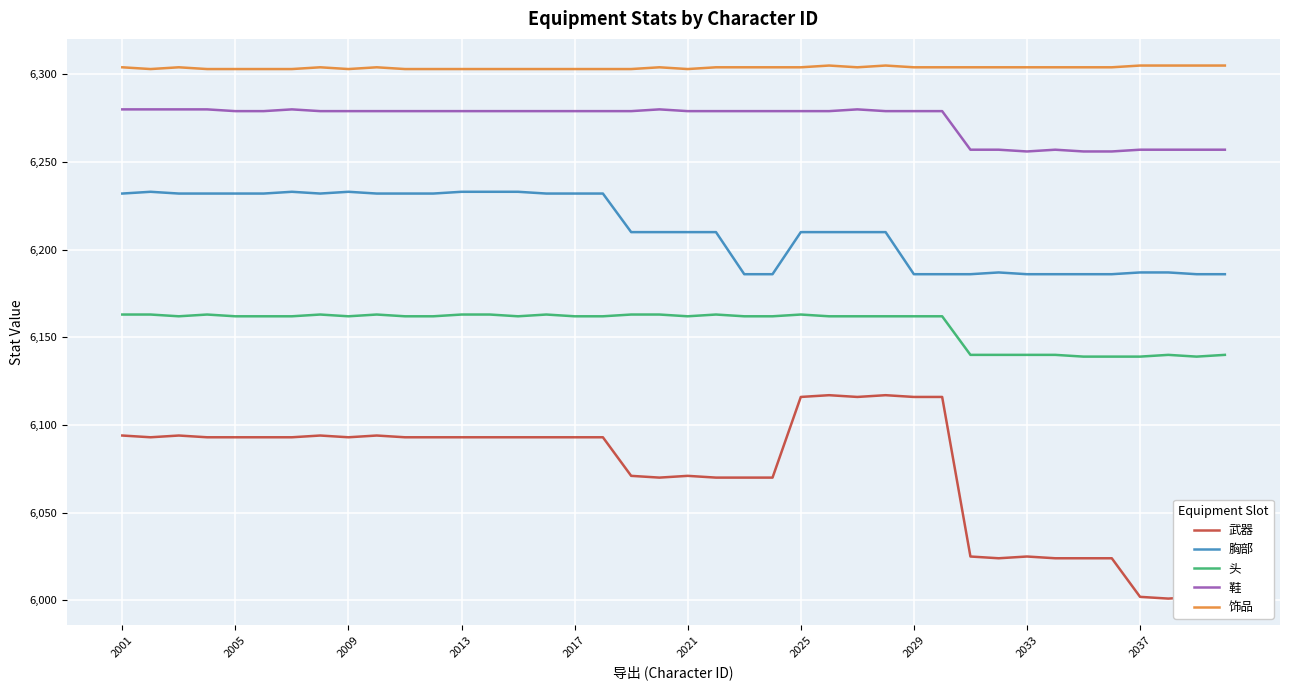

Reading right to left, transcribe all the data shown in this chart.

武器: 6001	6002	6001	6002	6024	6024	6024	6025	6024	6025	6116	6116	6117	6116	6117	6116	6070	6070	6070	6071	6070	6071	6093	6093	6093	6093	6093	6093	6093	6093	6094	6093	6094	6093	6093	6093	6093	6094	6093	6094
胸部: 6186	6186	6187	6187	6186	6186	6186	6186	6187	6186	6186	6186	6210	6210	6210	6210	6186	6186	6210	6210	6210	6210	6232	6232	6232	6233	6233	6233	6232	6232	6232	6233	6232	6233	6232	6232	6232	6232	6233	6232
头: 6140	6139	6140	6139	6139	6139	6140	6140	6140	6140	6162	6162	6162	6162	6162	6163	6162	6162	6163	6162	6163	6163	6162	6162	6163	6162	6163	6163	6162	6162	6163	6162	6163	6162	6162	6162	6163	6162	6163	6163
鞋: 6257	6257	6257	6257	6256	6256	6257	6256	6257	6257	6279	6279	6279	6280	6279	6279	6279	6279	6279	6279	6280	6279	6279	6279	6279	6279	6279	6279	6279	6279	6279	6279	6279	6280	6279	6279	6280	6280	6280	6280
饰品: 6305	6305	6305	6305	6304	6304	6304	6304	6304	6304	6304	6304	6305	6304	6305	6304	6304	6304	6304	6303	6304	6303	6303	6303	6303	6303	6303	6303	6303	6303	6304	6303	6304	6303	6303	6303	6303	6304	6303	6304